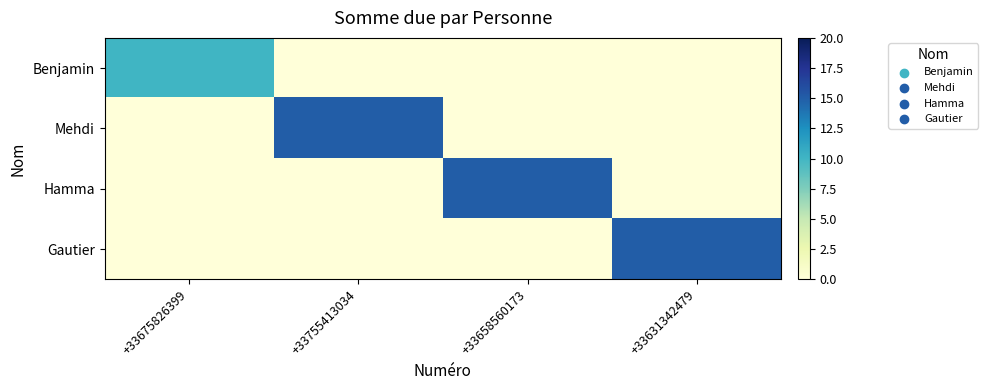

Reading left to right, transcribe all the data shown in this chart.

Benjamin: +33675826399=10	+33755413034=0	+33658560173=0	+33631342479=0
Mehdi: +33675826399=0	+33755413034=15	+33658560173=0	+33631342479=0
Hamma: +33675826399=0	+33755413034=0	+33658560173=15	+33631342479=0
Gautier: +33675826399=0	+33755413034=0	+33658560173=0	+33631342479=15